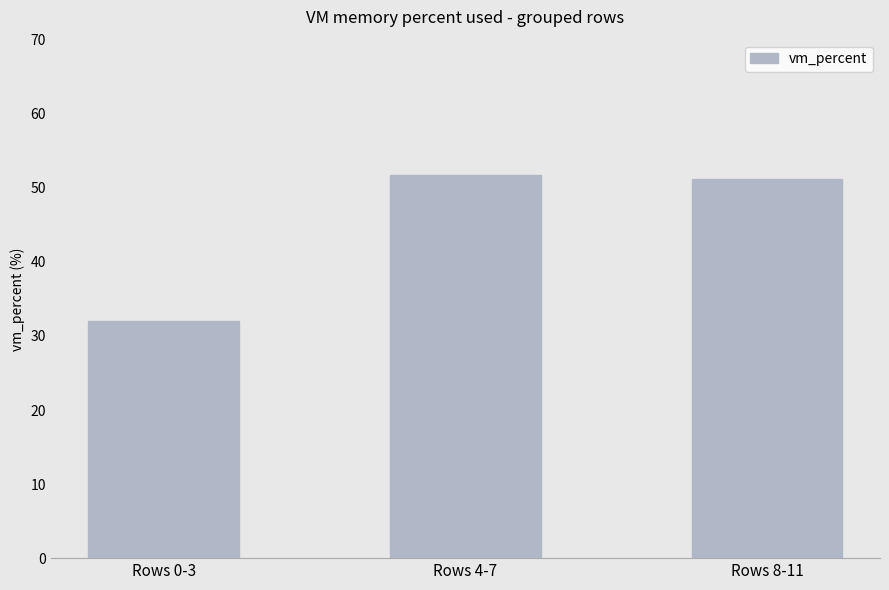

Does the chart contain any negative values?

No